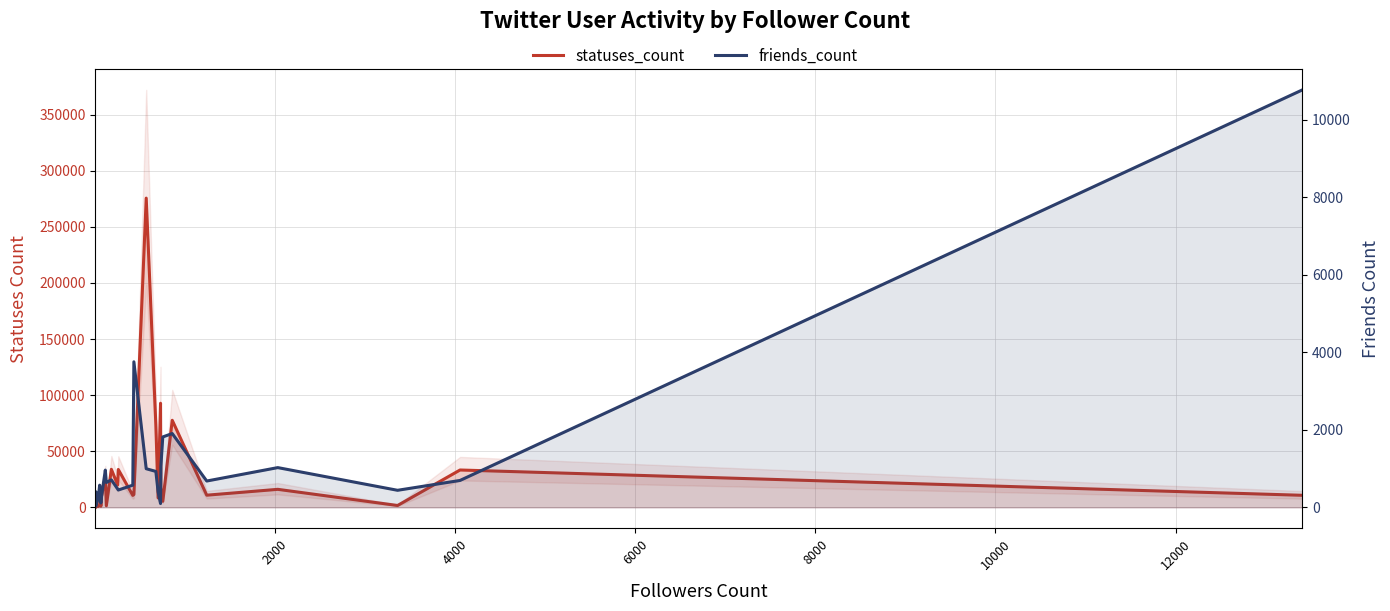

How many values in the statuses_count series are below 10743?

15